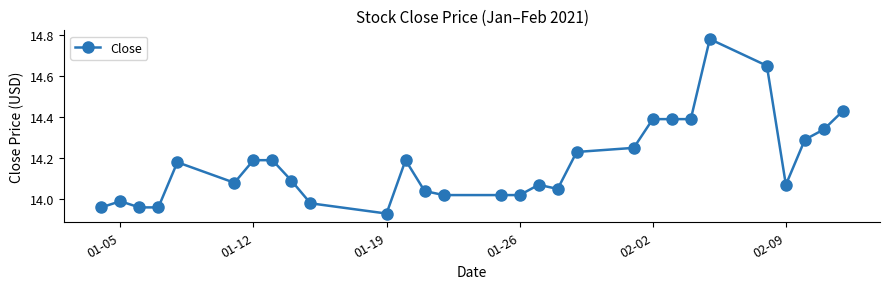

What is the difference between the second highest and second lowest values?

0.7